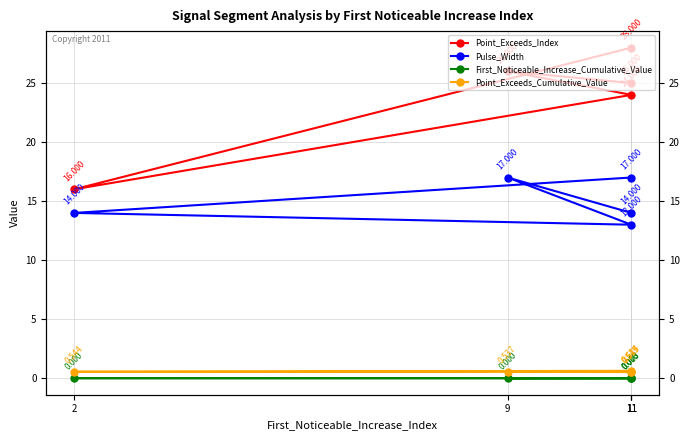

Reading left to right, transcribe all the data shown in this chart.

Point_Exceeds_Index: 11=25.0	9=26.0	11=24.0	2=16.0	11=28.0
Pulse_Width: 11=14.0	9=17.0	11=13.0	2=14.0	11=17.0
First_Noticeable_Increase_Cumulative_Value: 11=0.0	9=0.0	11=0.0	2=0.0	11=0.0
Point_Exceeds_Cumulative_Value: 11=0.5	9=0.5	11=0.5	2=0.5	11=0.6